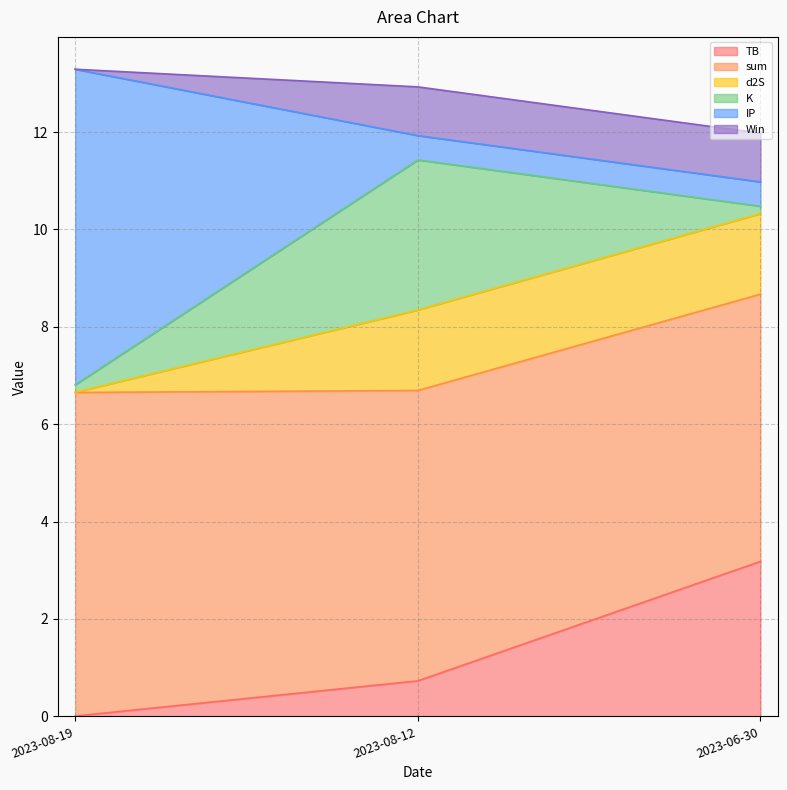

What is the spread (max minus min) of values at 2023-08-19?

13.3